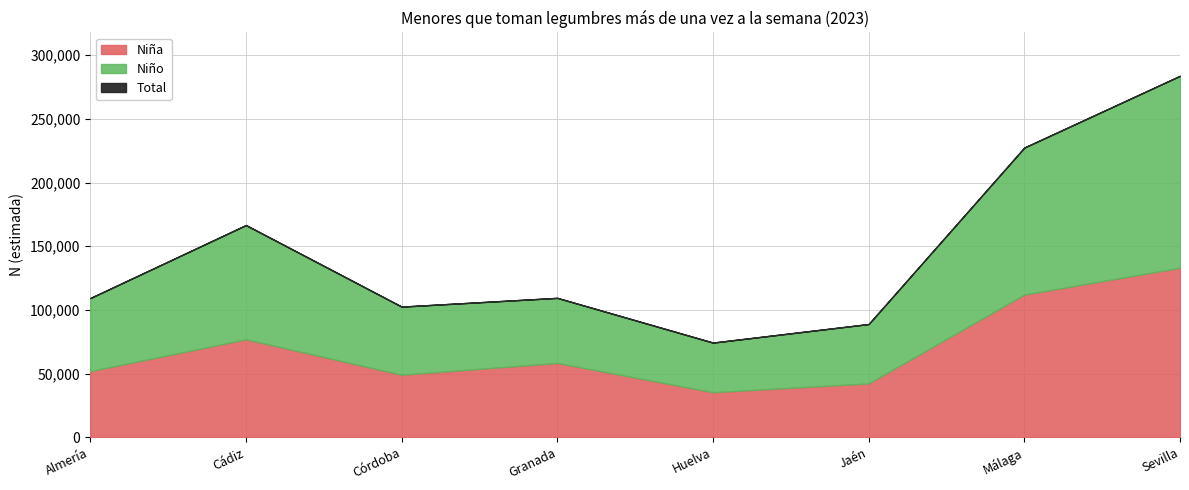

At which label does Niño reach its peak?

Sevilla